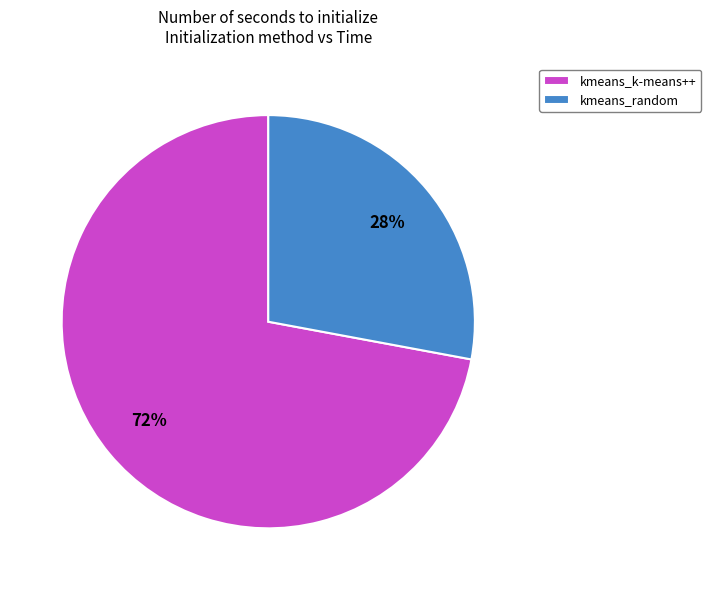

Do kmeans_k-means++ and kmeans_random together represent more than half of the pie?

Yes